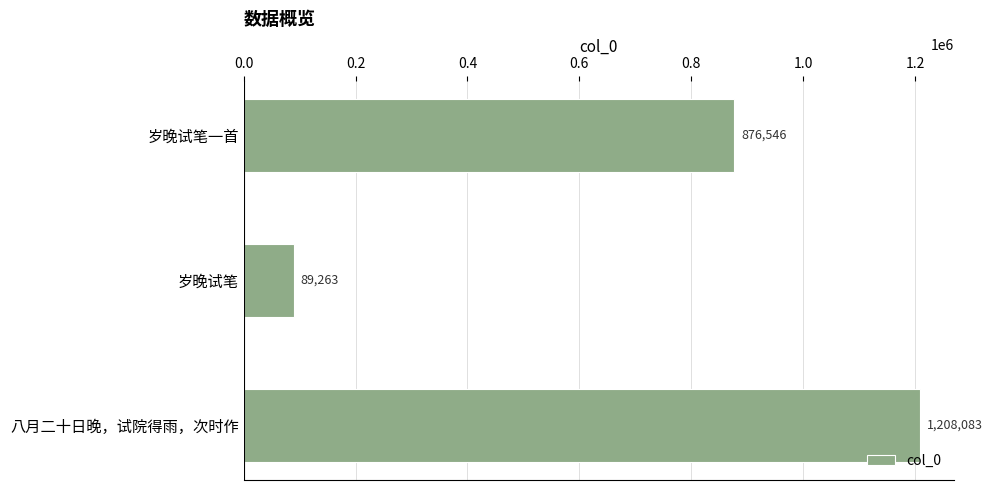

Which has a higher value, 八月二十日晚，试院得雨，次时作 or 岁晚试笔?

八月二十日晚，试院得雨，次时作